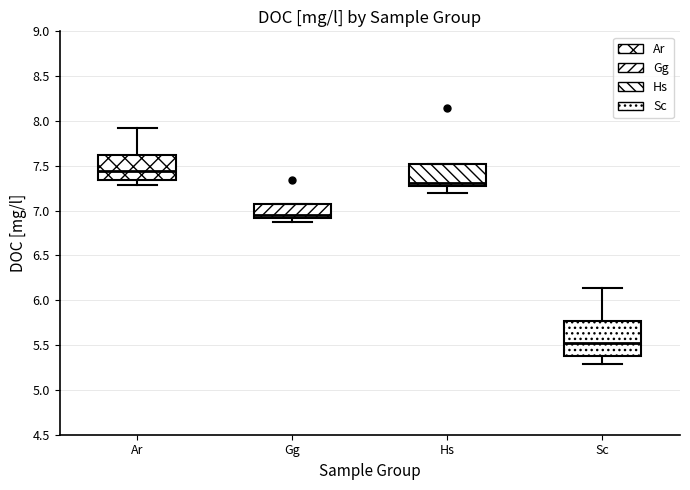

Reading left to right, transcribe this box plot: for each box, give where its median line is, the range the box spans, and where its two whiskers end, as read against the y-axis. The values are not printed on the chart, so give them approximately, as read against the axis.

Ar: median 7.45, box 7.35 to 7.60, whiskers 7.30 to 7.90
Gg: median 6.95, box 6.90 to 7.05, whiskers 6.90 (just below the box's lower edge) to 7.05
Hs: median 7.30 (just above the box's lower edge), box 7.30 to 7.50, whiskers 7.20 to 7.50
Sc: median 5.55, box 5.40 to 5.75, whiskers 5.30 to 6.15